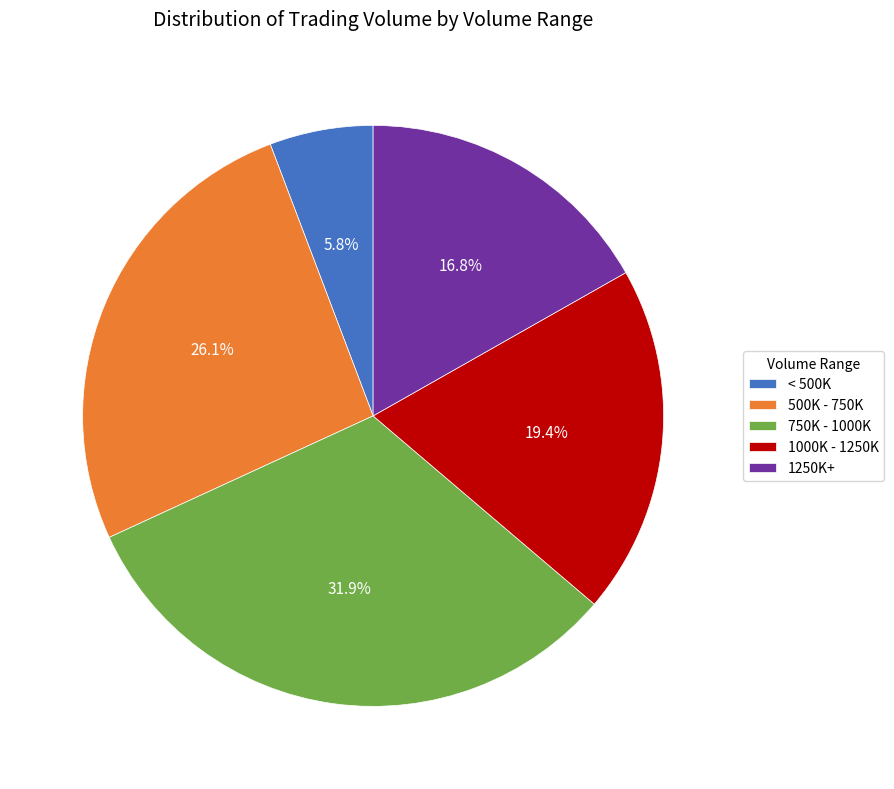

Approximately how many times larger is the value at 1000K - 1250K compared to 1250K+?

1.2